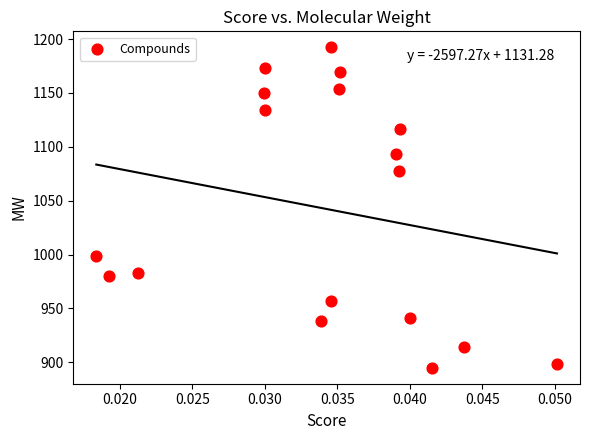

What Y value in the scatter plot is closest to 1043?

1077.2